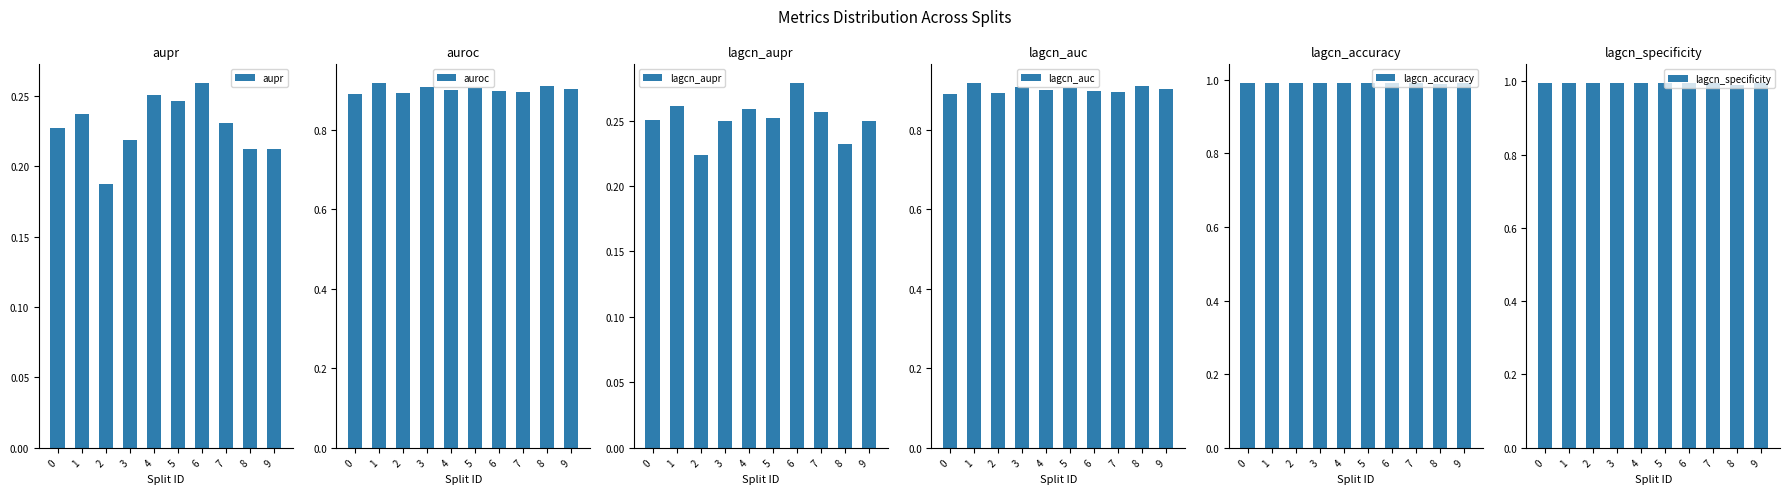

What are all the series names shown in the legend?

aupr, auroc, lagcn_aupr, lagcn_auc, lagcn_accuracy, lagcn_specificity